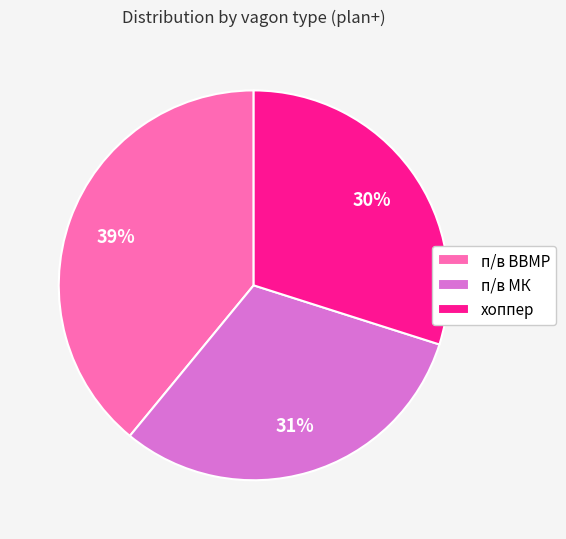

To the nearest percent, what portion does хоппер represent?

30%